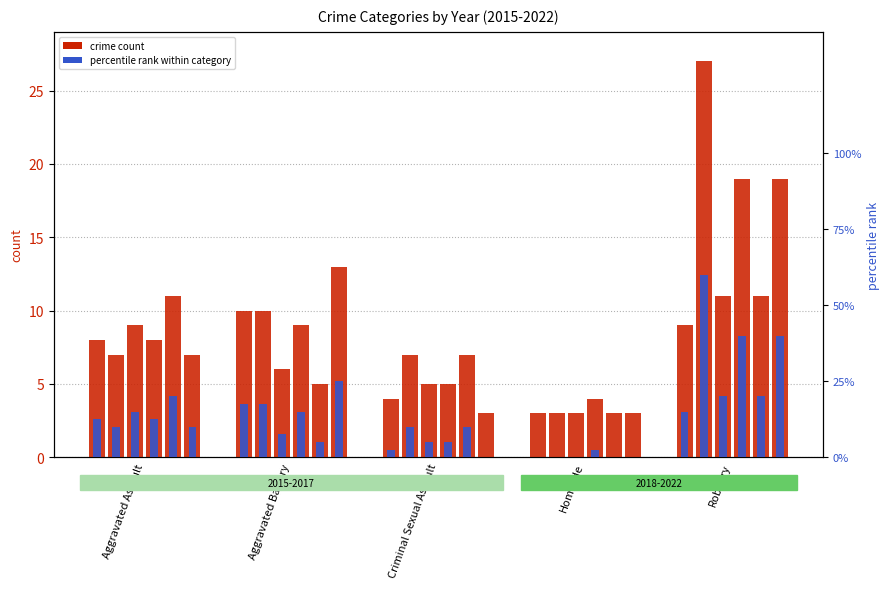

Reading left to right, extract all data points from this chart.

rank 2015: 0.1	0.2	0.0	0.0	0.1
rank 2018: 0.1	0.2	0.1	0.0	0.6
rank 2021: 0.1	0.1	0.0	0.0	0.2
rank 2016: 0.1	0.1	0.0	0.0	0.4
rank 2019: 0.2	0.0	0.1	0.0	0.2
rank 2022: 0.1	0.2	0.0	0.0	0.4